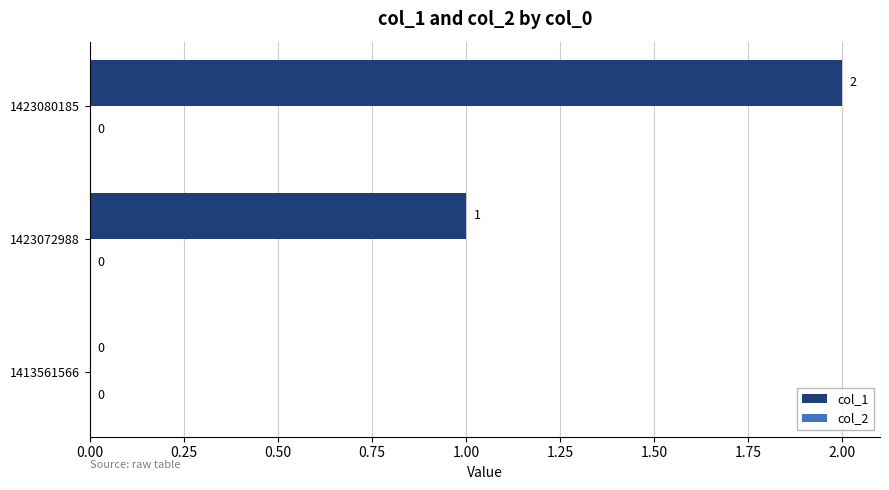

Are the bars horizontal?

Yes